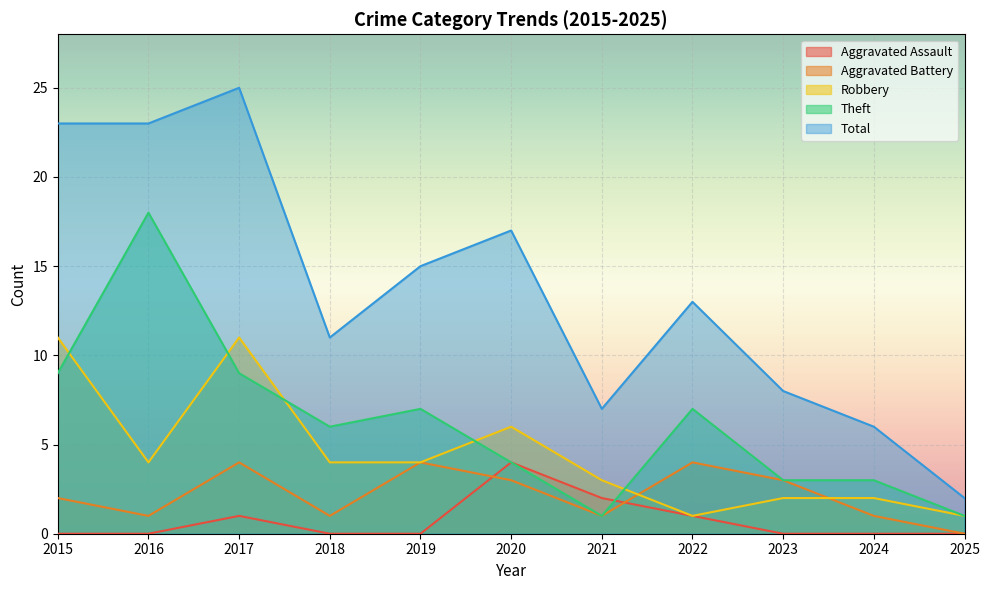

What are all the series names shown in the legend?

Aggravated Assault, Aggravated Battery, Robbery, Theft, Total